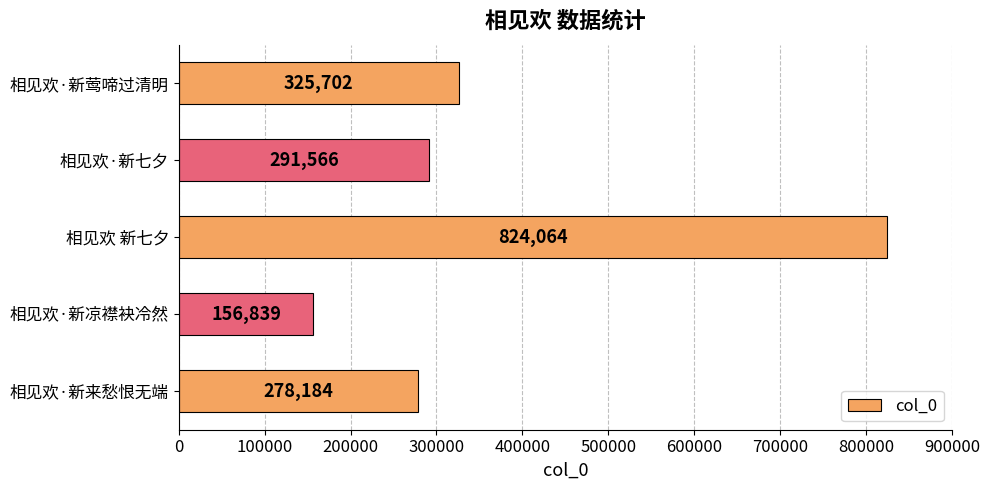

Does the chart contain any negative values?

No